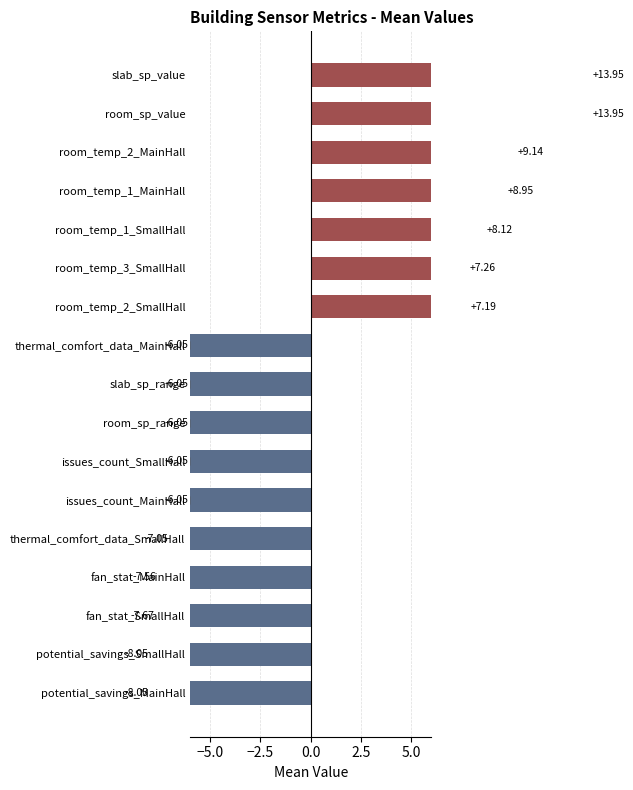

How many values are below -6?

10